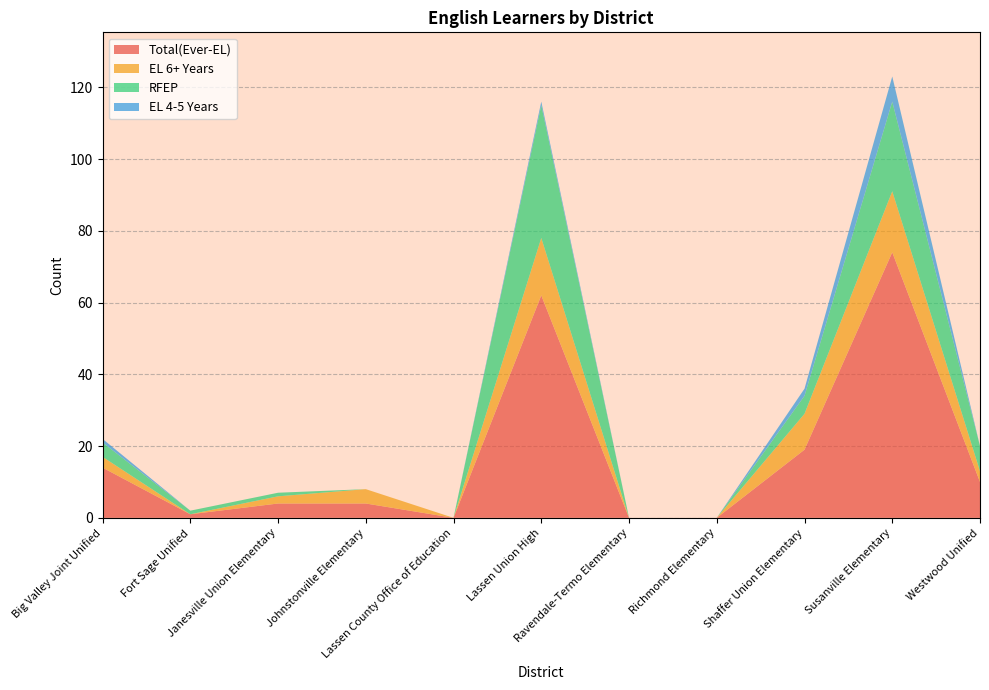

Reading left to right, list all the values displayed in this chart.

Total(Ever-EL): 14	1	4	4	0	62	0	0	19	74	10
EL 6+ Years: 3	0	2	4	0	16	0	0	10	17	3
RFEP: 4	1	1	0	0	37	0	0	5	25	7
EL 4-5 Years: 1	0	0	0	0	1	0	0	2	7	0